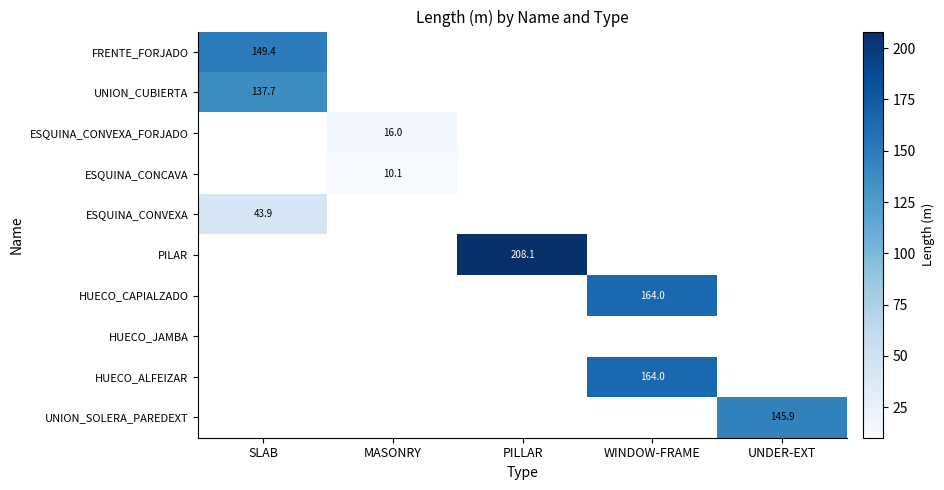

Is the value of HUECO_CAPIALZADO at WINDOW-FRAME greater than the value of PILAR at PILLAR?

No